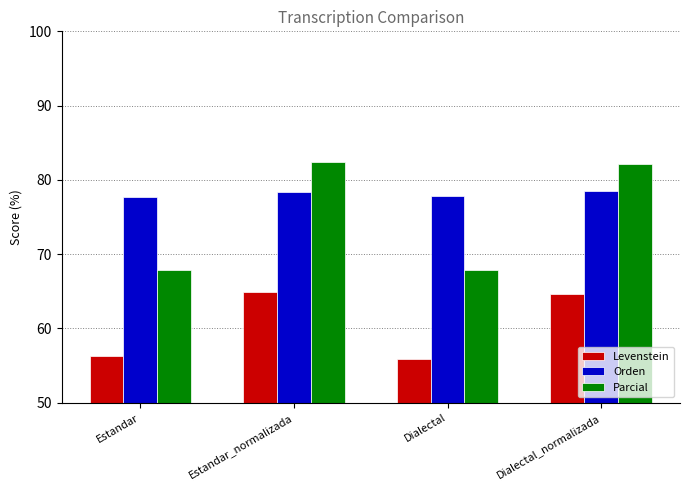

Which series has the largest range (max minus min)?

Parcial